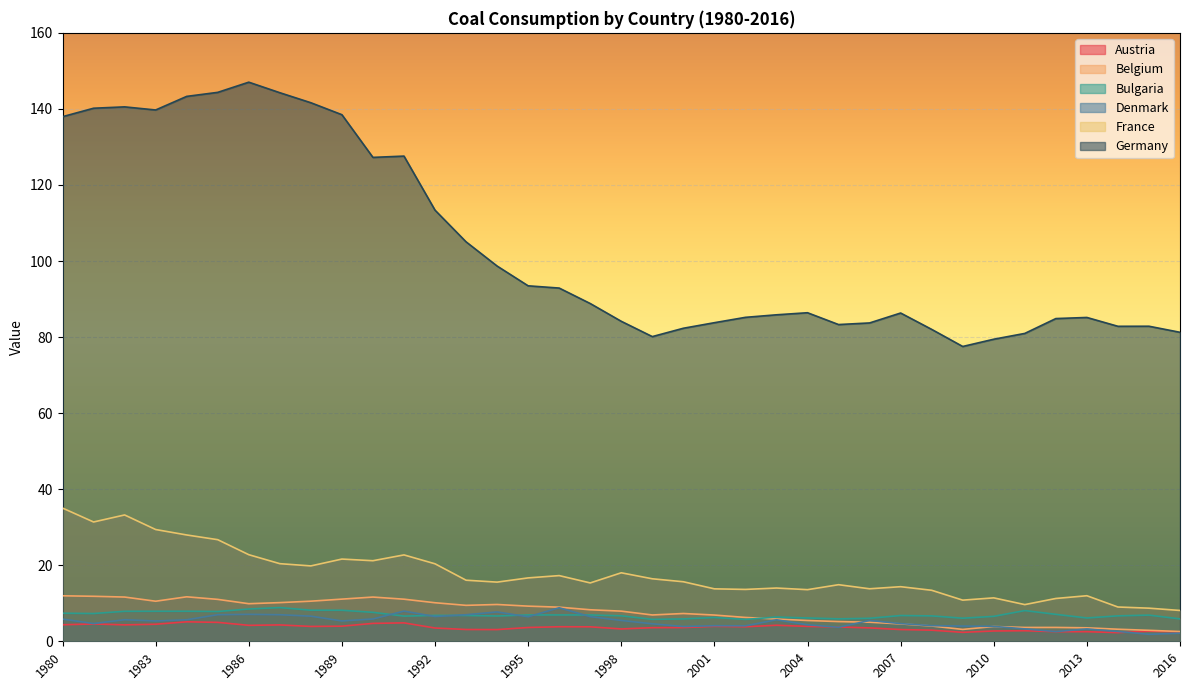

What are all the series names shown in the legend?

Austria, Belgium, Bulgaria, Denmark, France, Germany